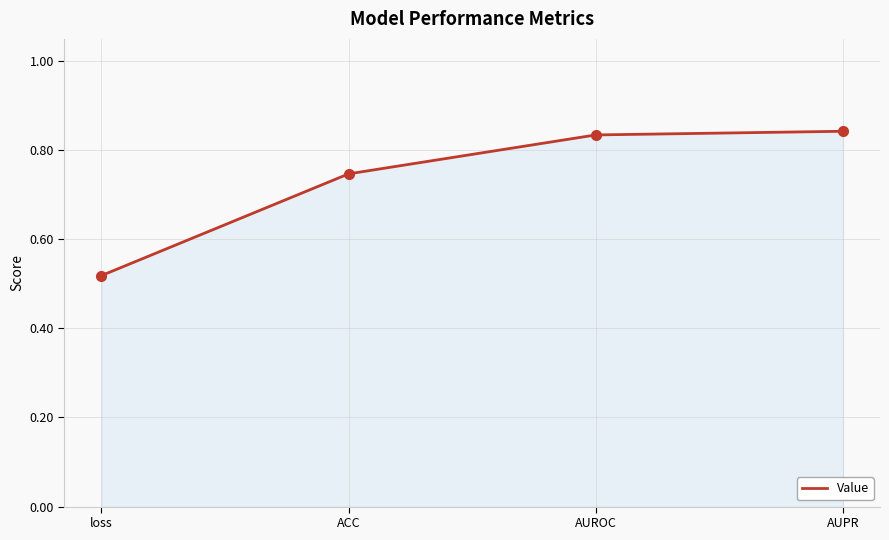

Which label corresponds to the smallest value in the chart?

loss